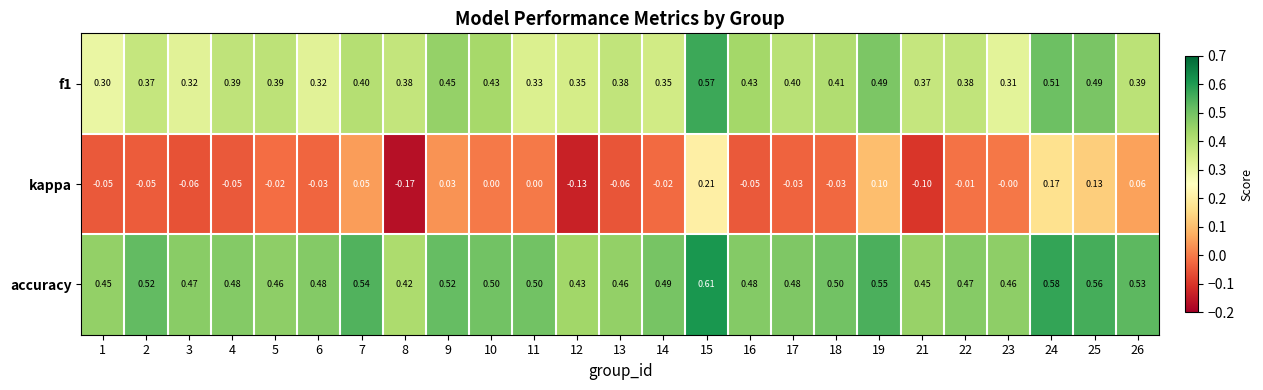

Is the value of f1 at 5 greater than the value of accuracy at 1?

No